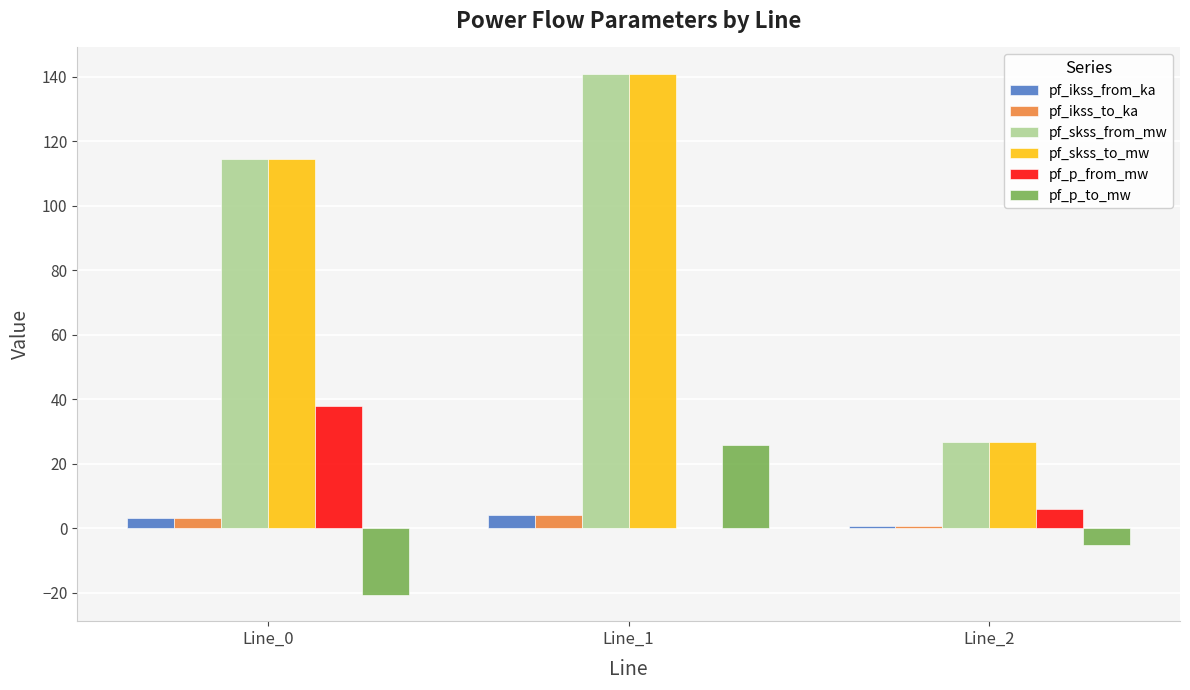

Count the number of data series in this chart.

6